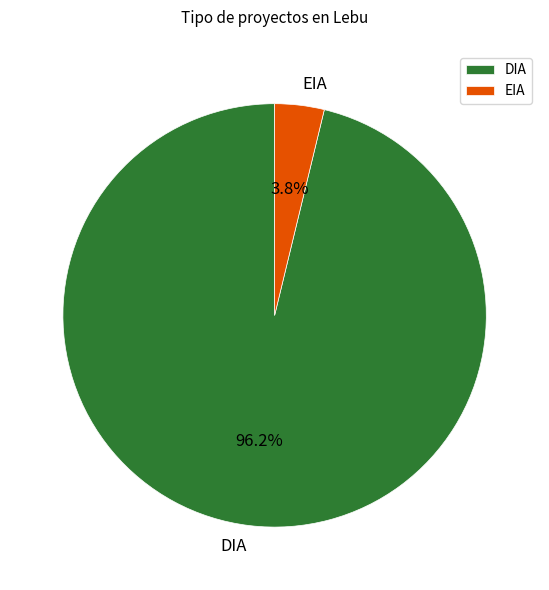

What portion of the pie excludes EIA?

96.2%